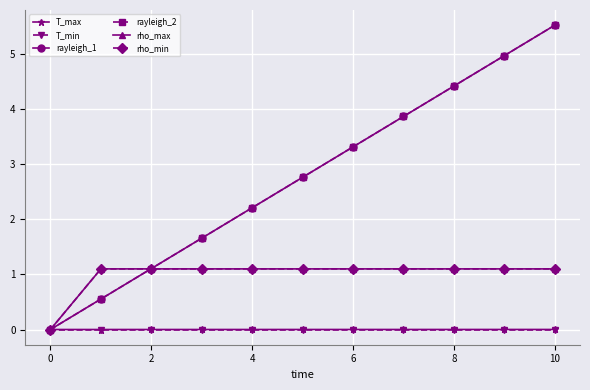

True or false: rayleigh_2 has more than 1 interior local peaks.

False